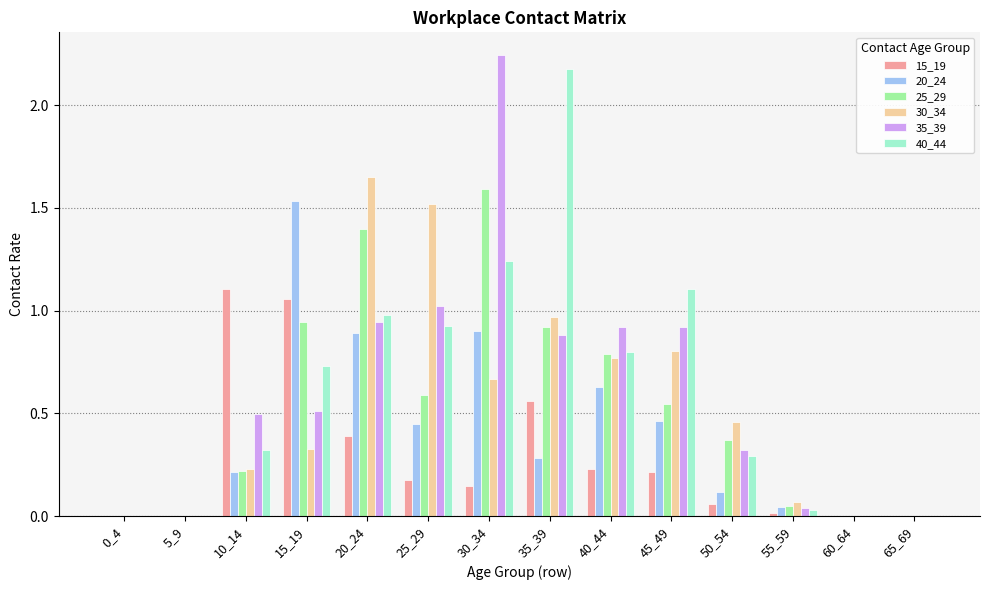

The value of 35_39 at 25_29 is 1.0. True or false?

True